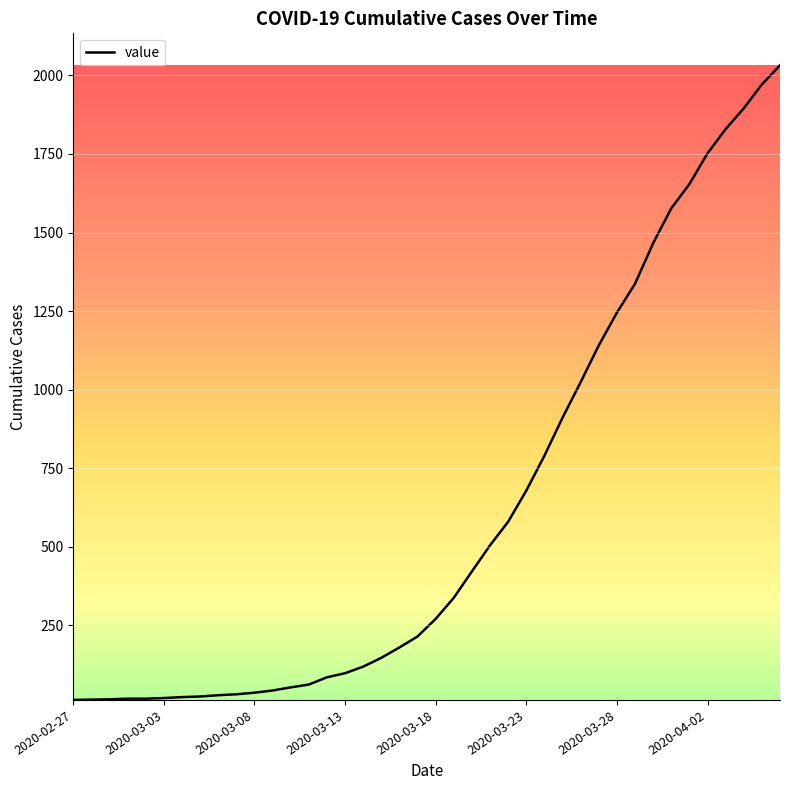

What is the difference between the maximum and minimum values?

2019